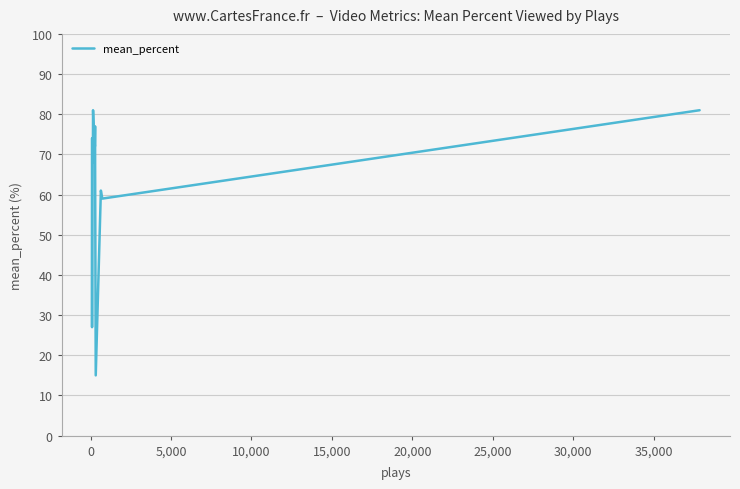

How many interior local valleys (lower than both neighbors) does the data have?

5